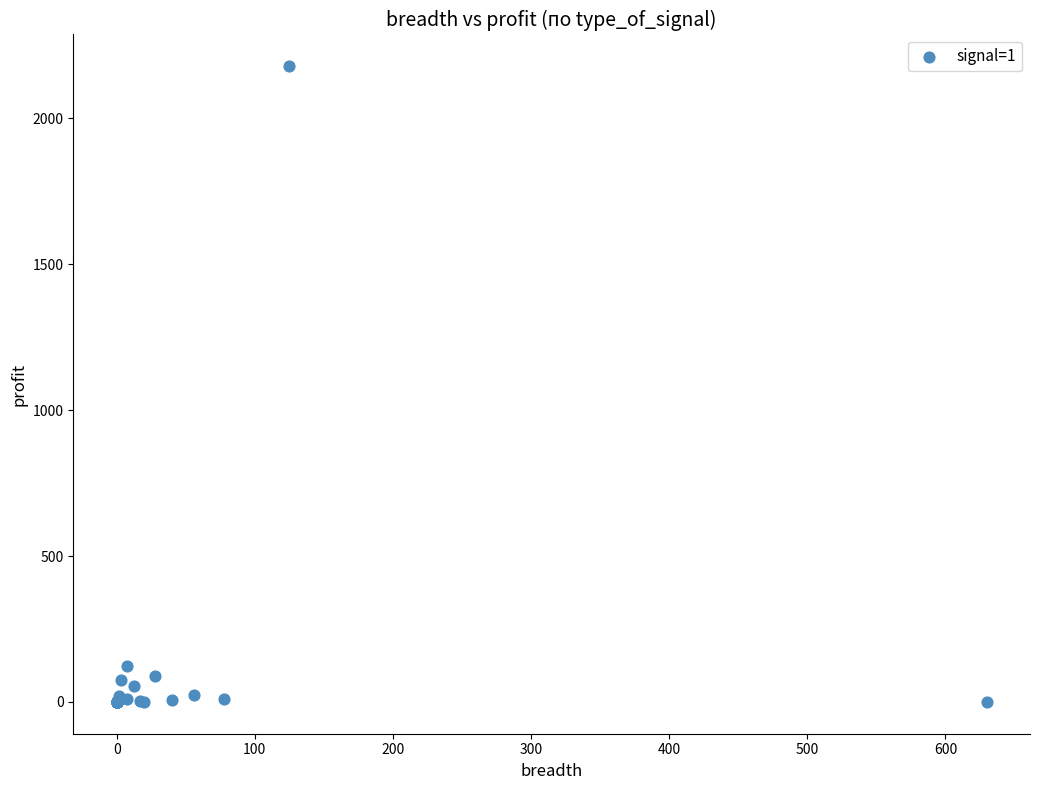

What Y value in the scatter plot is closest to 1089?

122.1